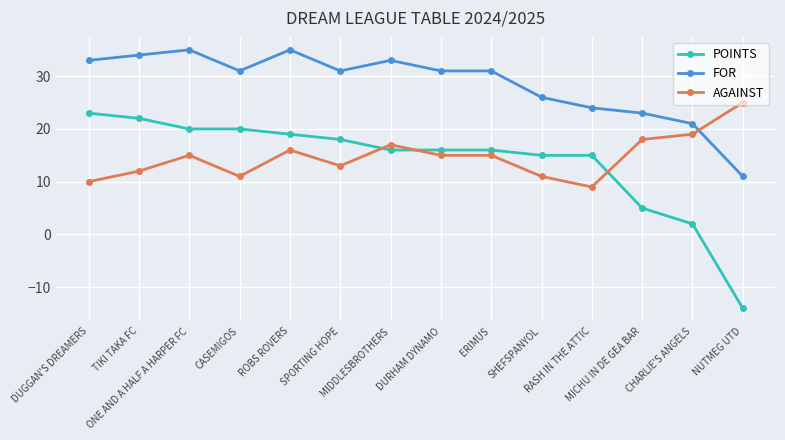

Where is the first local maximum for FOR?

ONE AND A HALF A HARPER FC